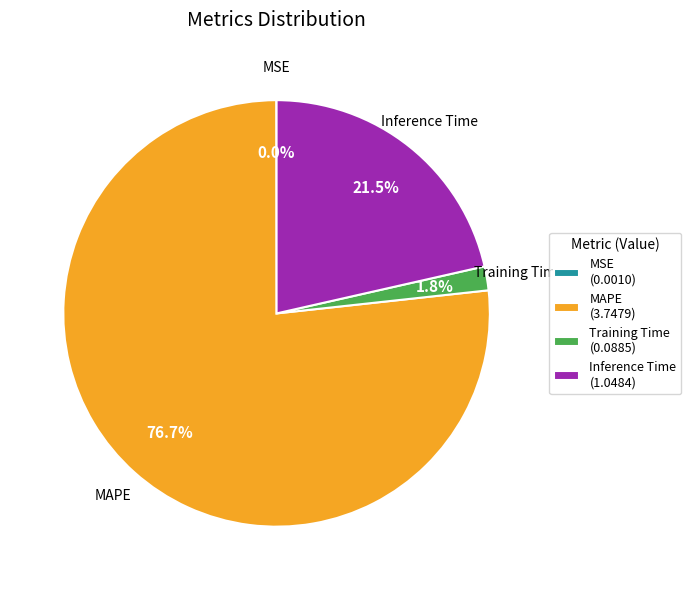

What is the largest slice in the pie chart?

MAPE